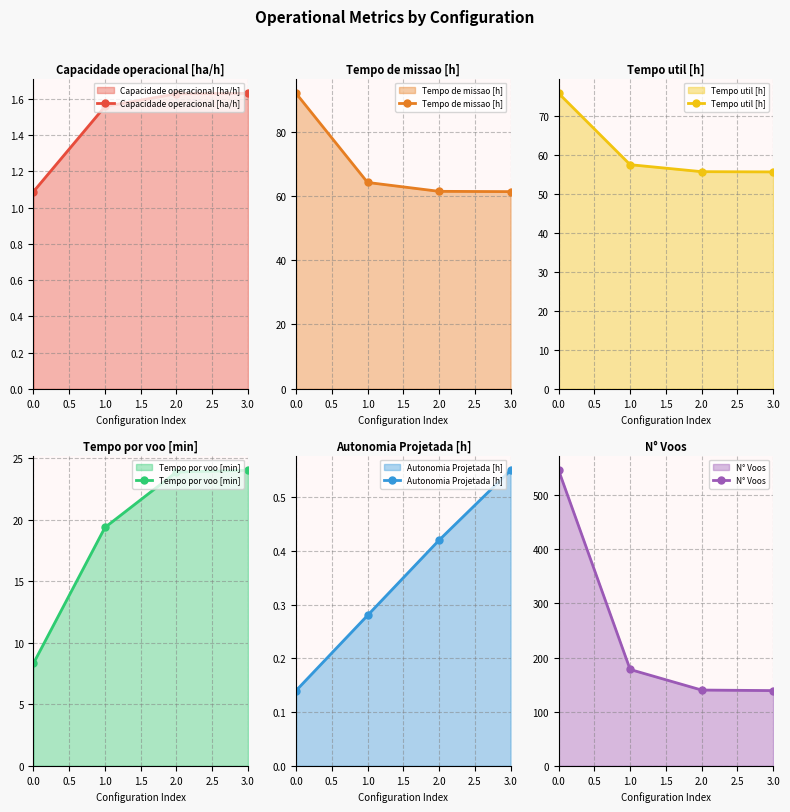

What position from the left is 0.0?

1